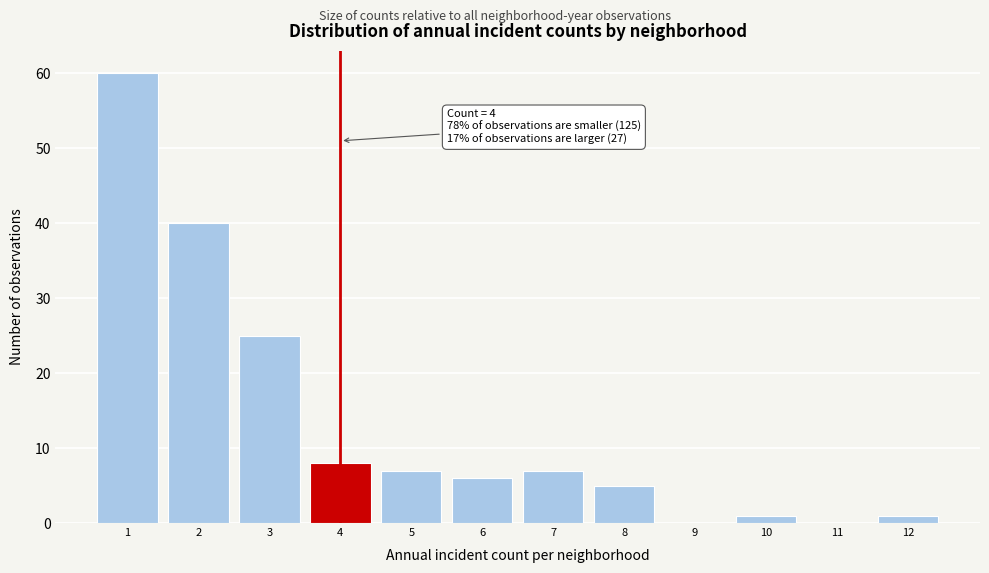

Over which range of the x-axis is the bar tallest?

0.5 to 1.5